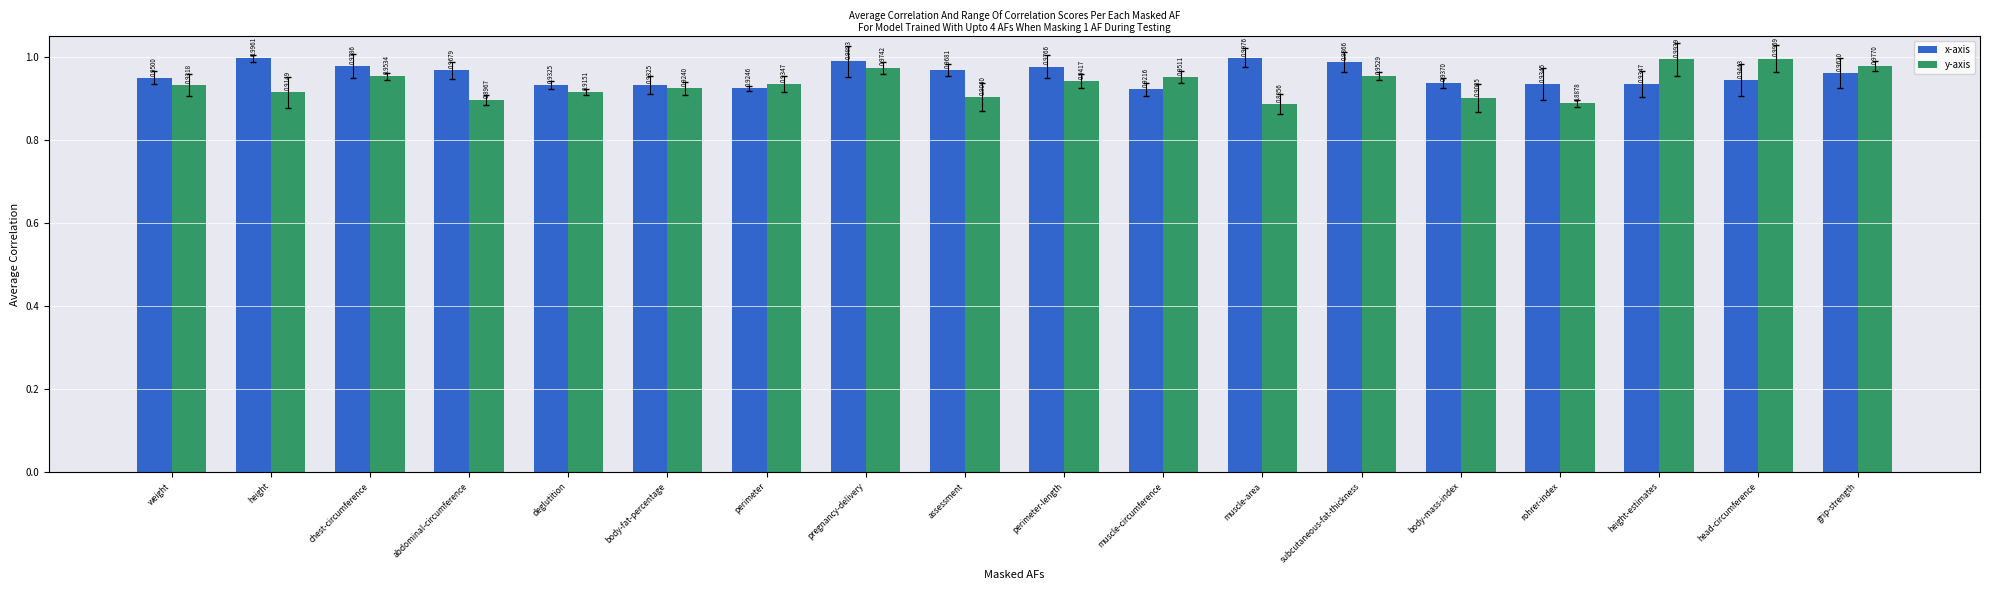

Which series has the largest total across all categories?

x-axis